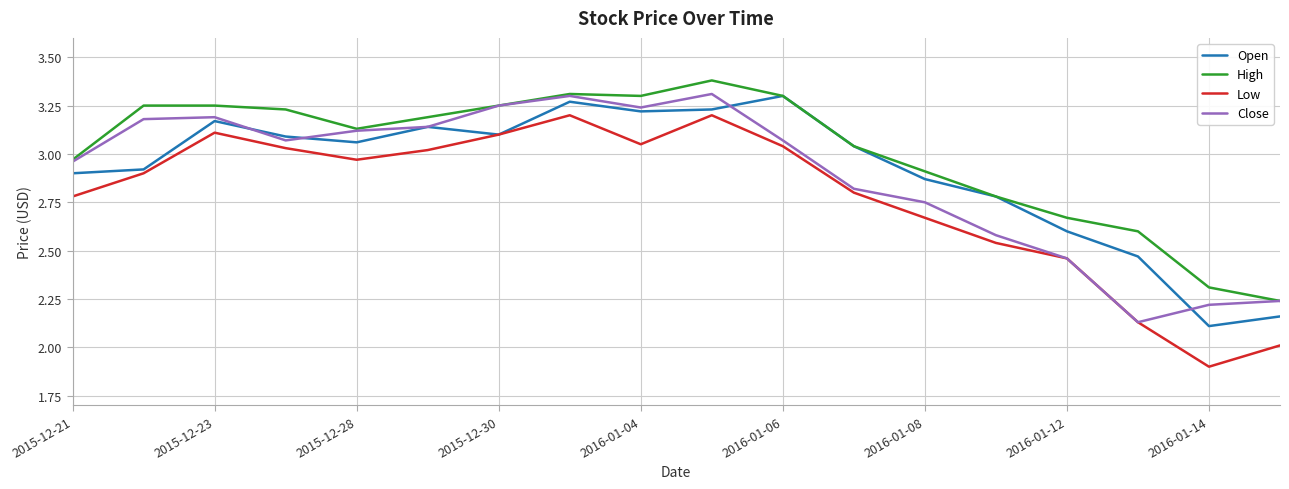

Which series has the widest spread of values?

Low